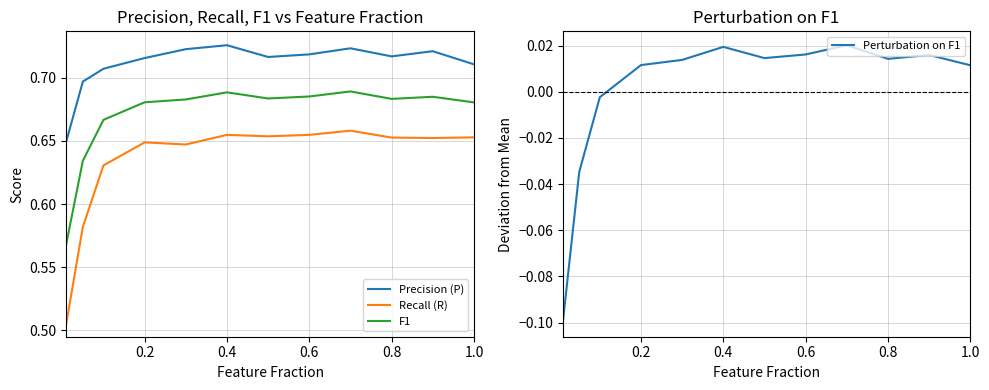

Is it true that F1 equals 1.1 at 0.8?

False